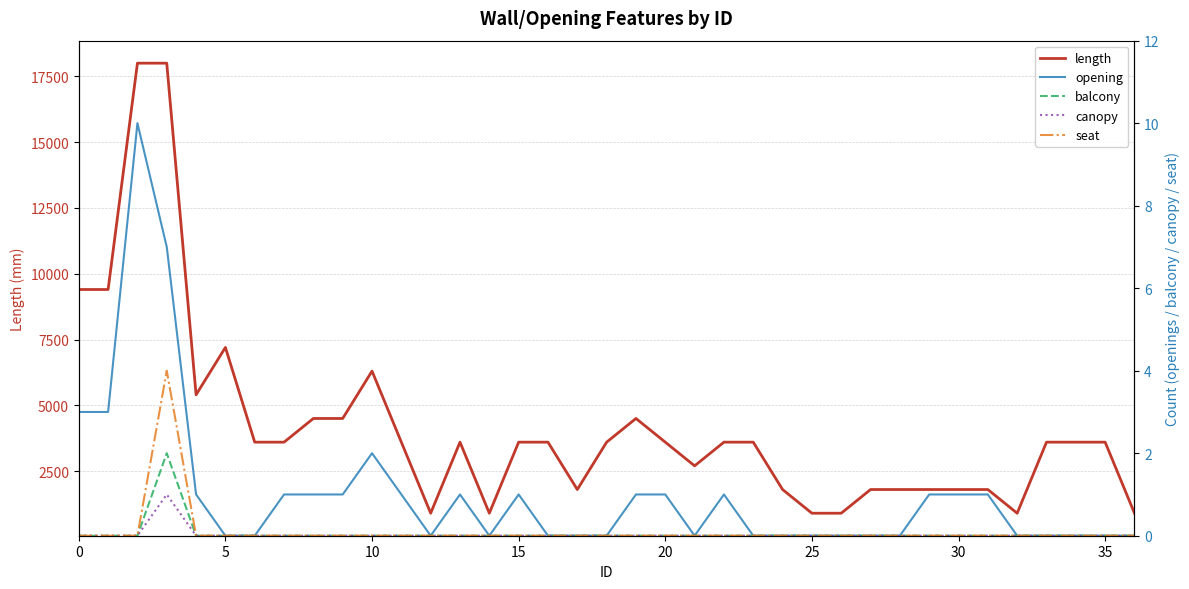

True or false: opening and balcony cross at least once.

False